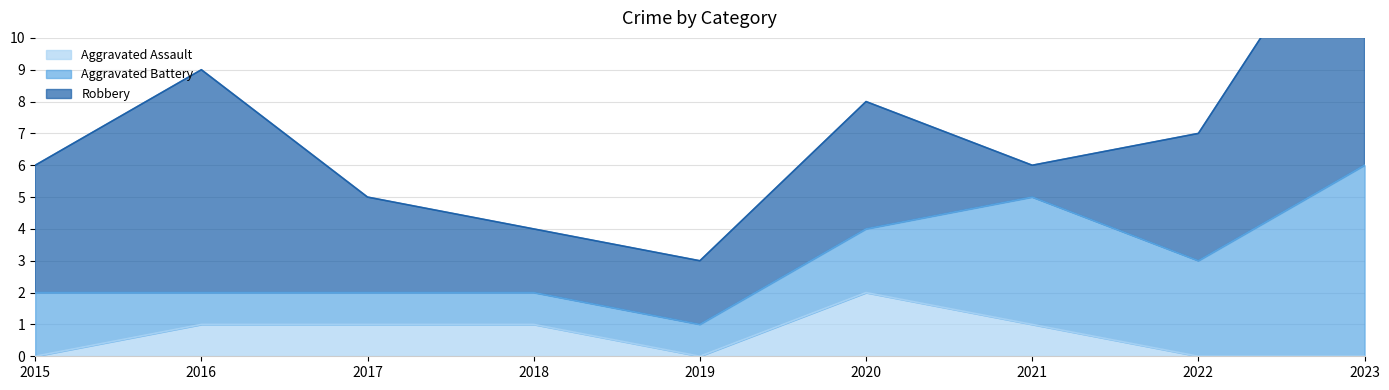

True or false: Aggravated Battery and Aggravated Assault cross at least once.

False